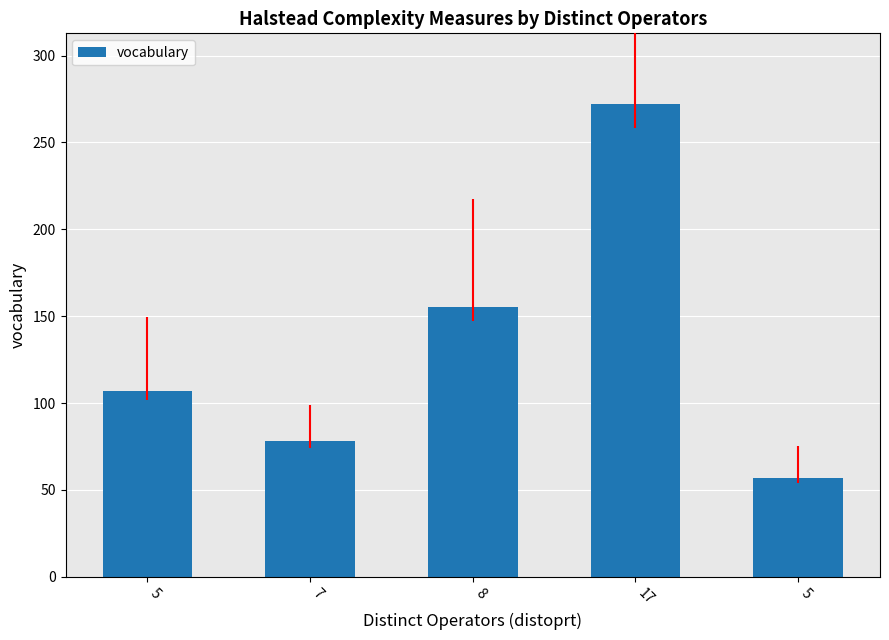

Between 17 and 7, which is larger?

17